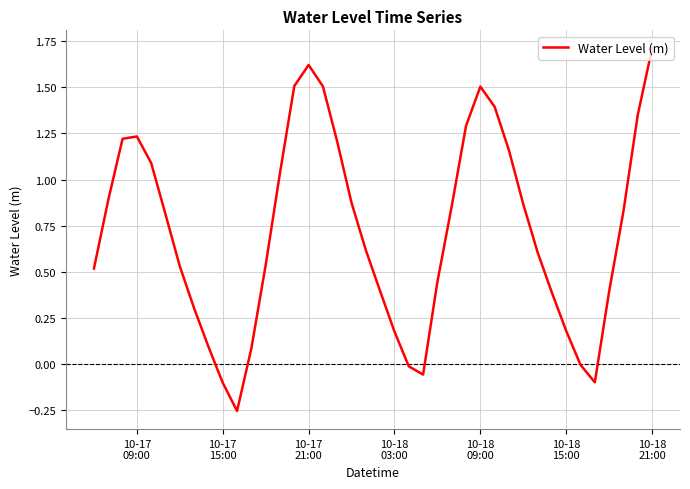

Reading left to right, list all the values displayed in this chart.

0.5	0.9	1.2	1.2	1.1	0.8	0.5	0.3	0.1	-0.1	-0.3	0.1	0.5	1.0	1.5	1.6	1.5	1.2	0.9	0.6	0.4	0.2	-0.0	-0.1	0.4	0.9	1.3	1.5	1.4	1.2	0.9	0.6	0.4	0.2	-0.0	-0.1	0.4	0.8	1.4	1.7